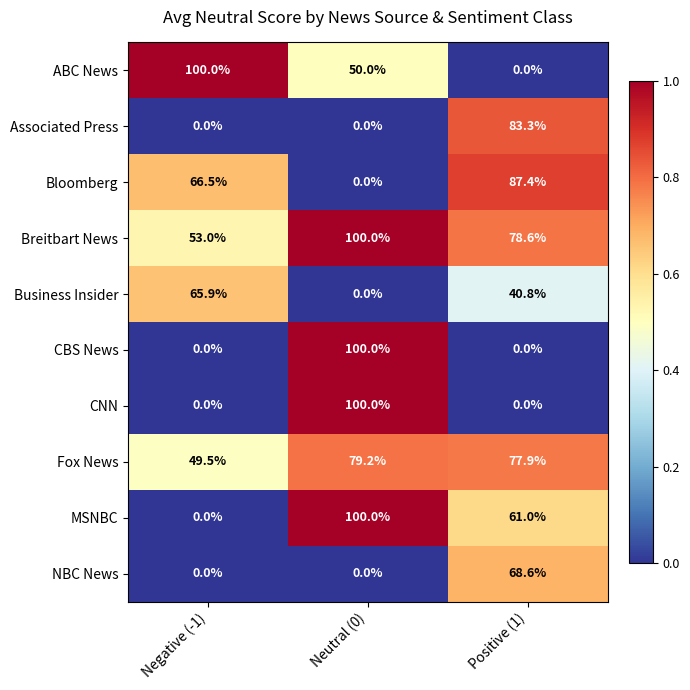

What is the difference between the maximum and second lowest values in the NBC News series?

68.6